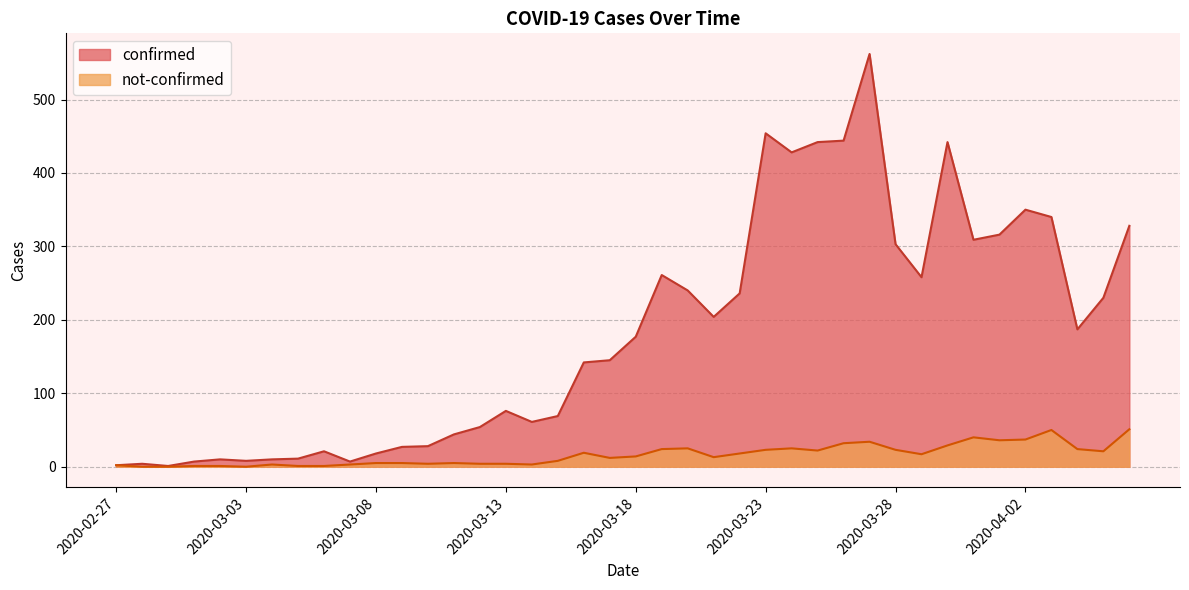

At which label is confirmed closest to 281?

2020-03-19